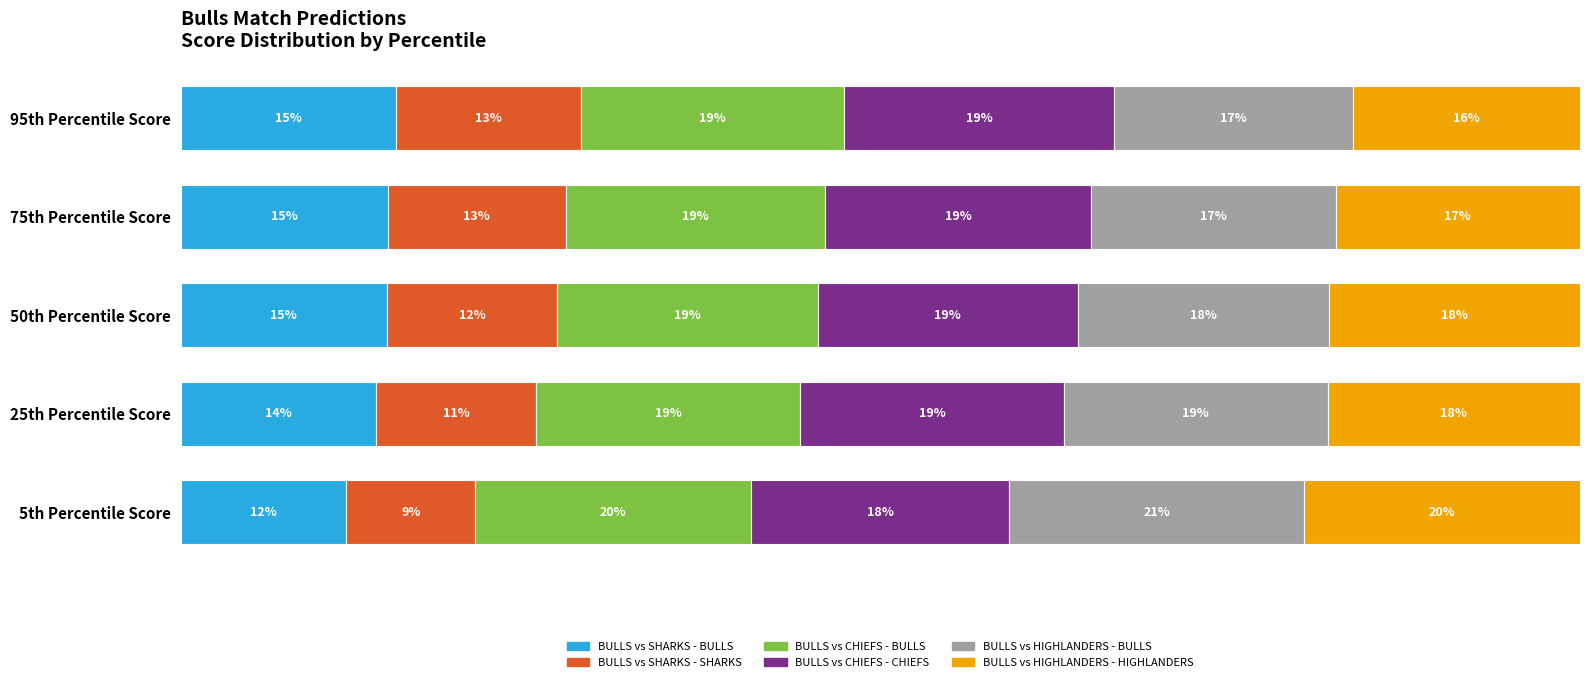

What are all the series names shown in the legend?

BULLS vs SHARKS - BULLS, BULLS vs SHARKS - SHARKS, BULLS vs CHIEFS - BULLS, BULLS vs CHIEFS - CHIEFS, BULLS vs HIGHLANDERS - BULLS, BULLS vs HIGHLANDERS - HIGHLANDERS